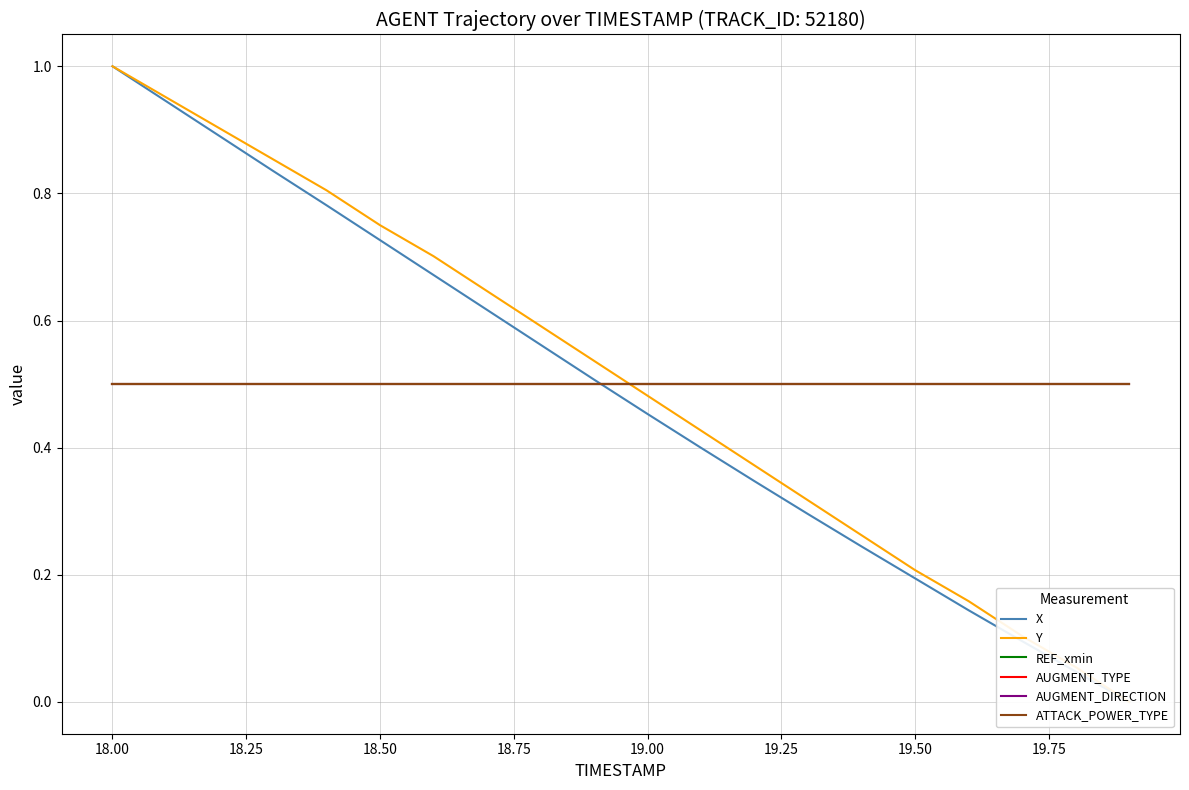

How many categories are shown in the chart?

20